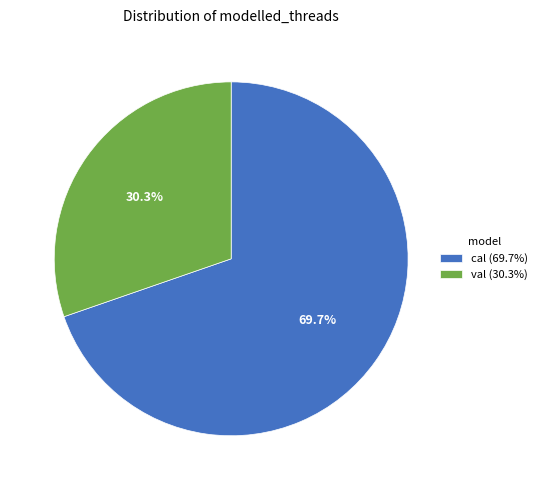

True or false: cal accounts for 55% of the total.

False